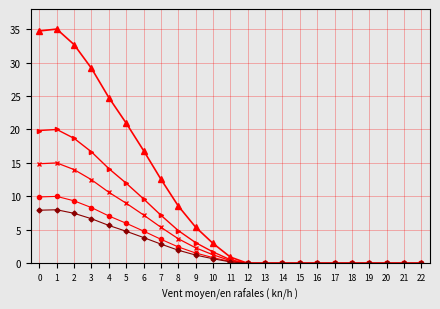

What is the spread (max minus min) of values at 5?

16.2